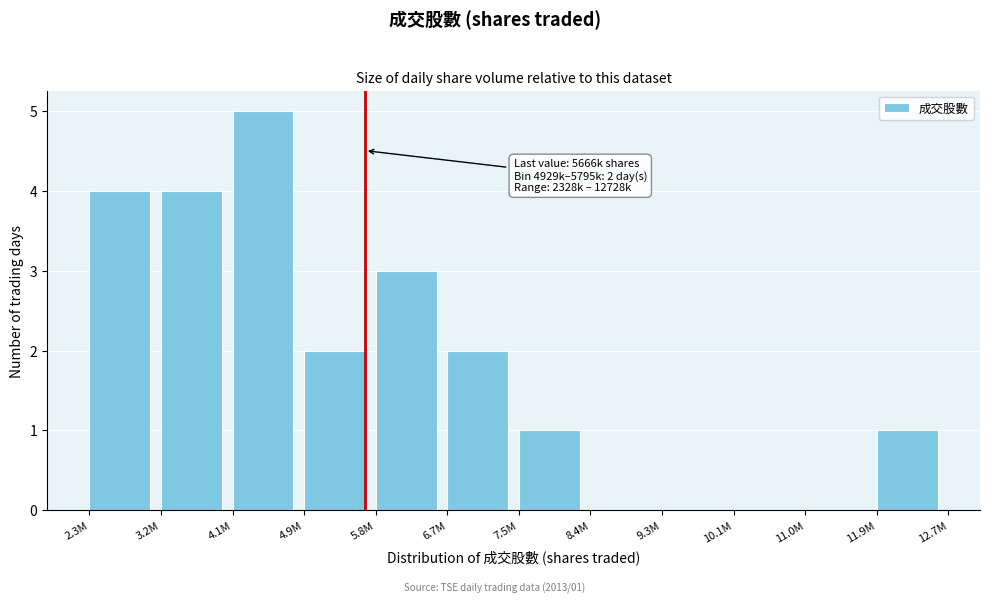

Reading right to left, extract all data points from this chart.

11.9M=1	11.0M=0	10.1M=0	9.3M=0	8.4M=0	7.5M=1	6.7M=2	5.8M=3	4.9M=2	4.1M=5	3.2M=4	2.3M=4